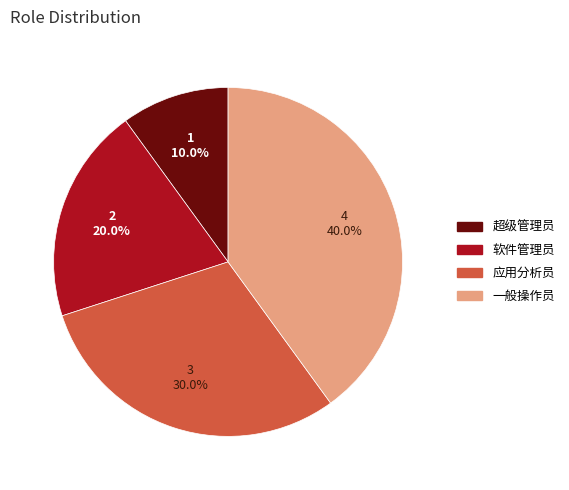

Is it true that 应用分析员 is 30% of the pie?

True